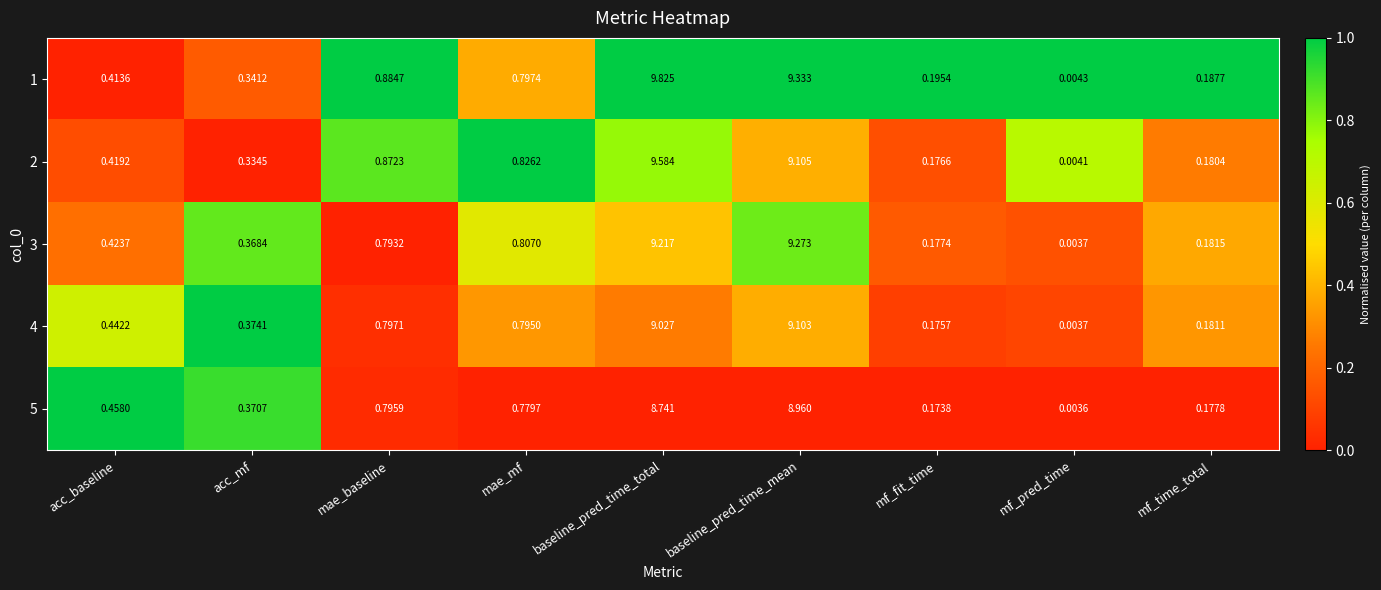

Which category has the lowest value across all series?

mf_pred_time